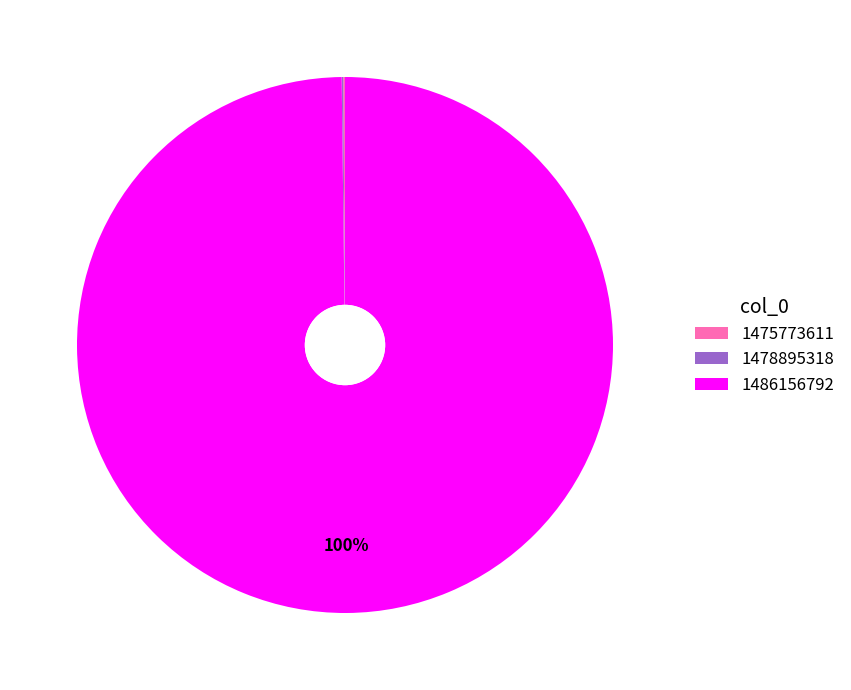

Which slice represents more than half of the pie?

1486156792